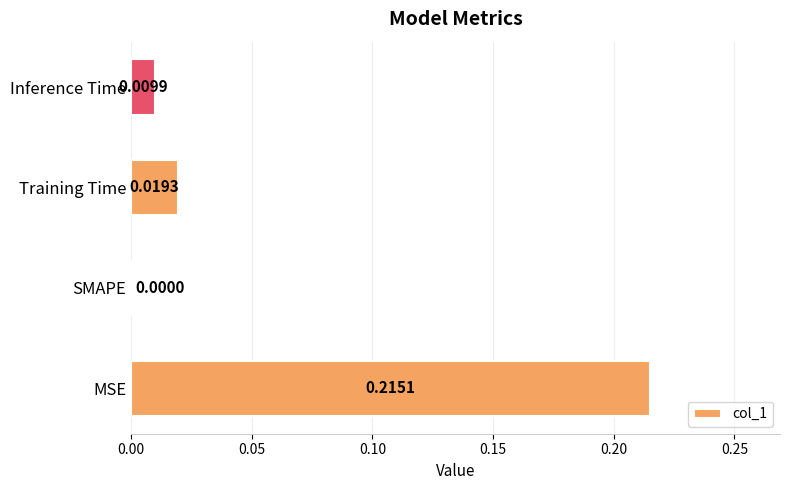

How many series are shown in this chart?

1